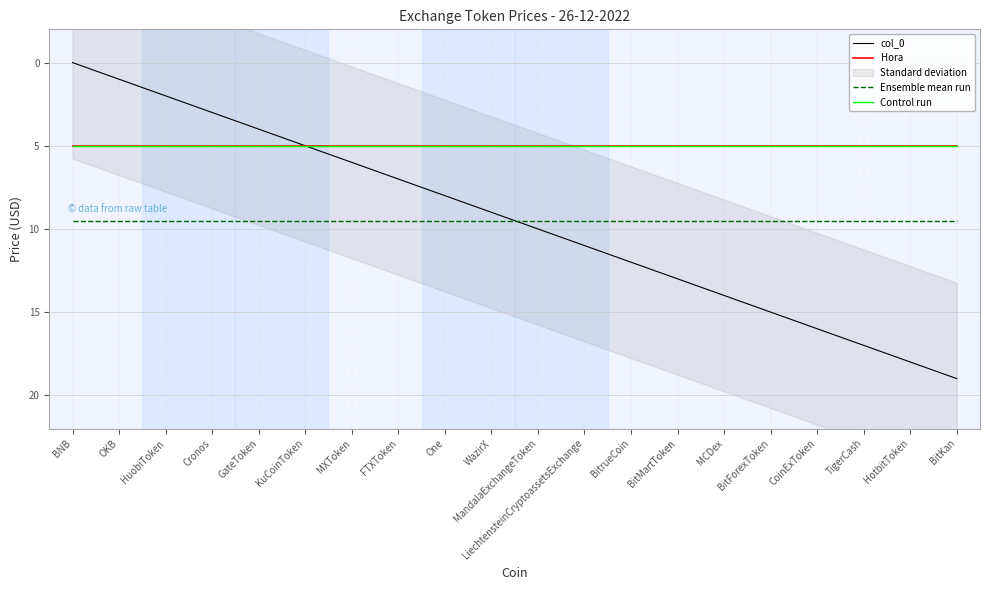

True or false: Ensemble mean run and Hora cross at least once.

False